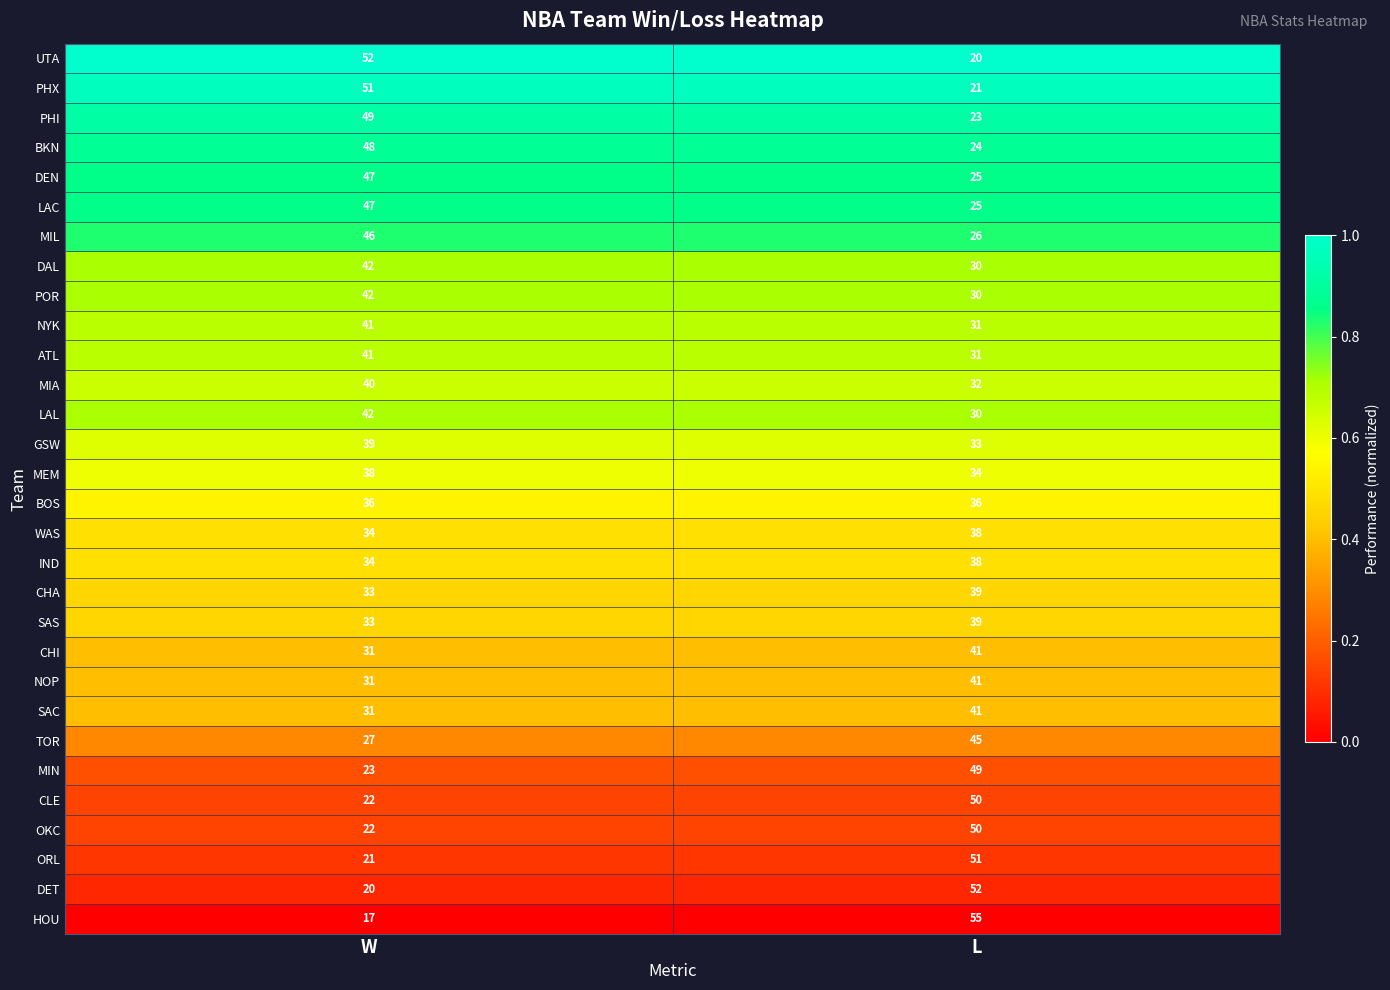

What is the spread (max minus min) of values at L?

35